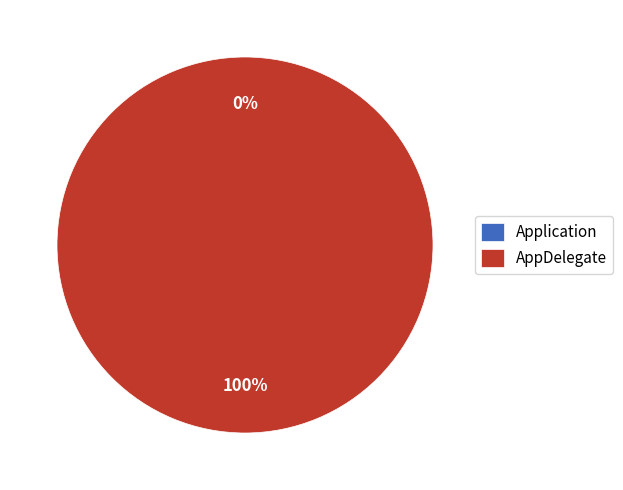

What is the change in value from Application to AppDelegate?

+1